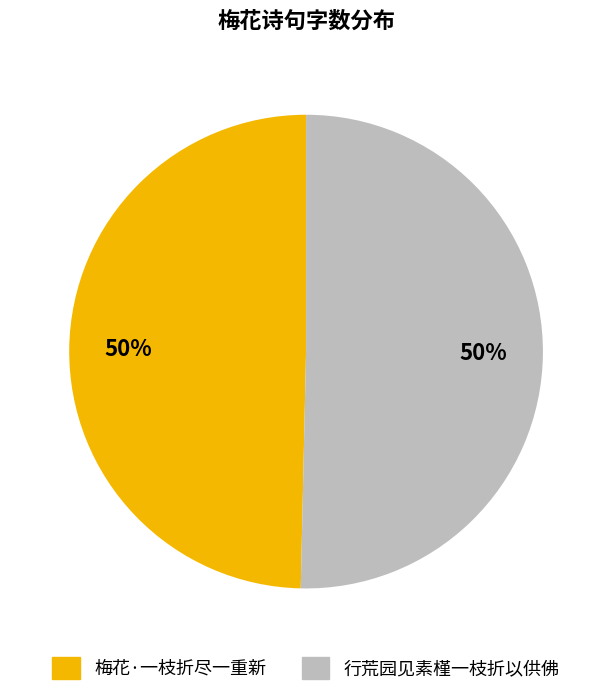

To the nearest percent, what percentage of the pie is 行荒园见素槿一枝折以供佛?

50%